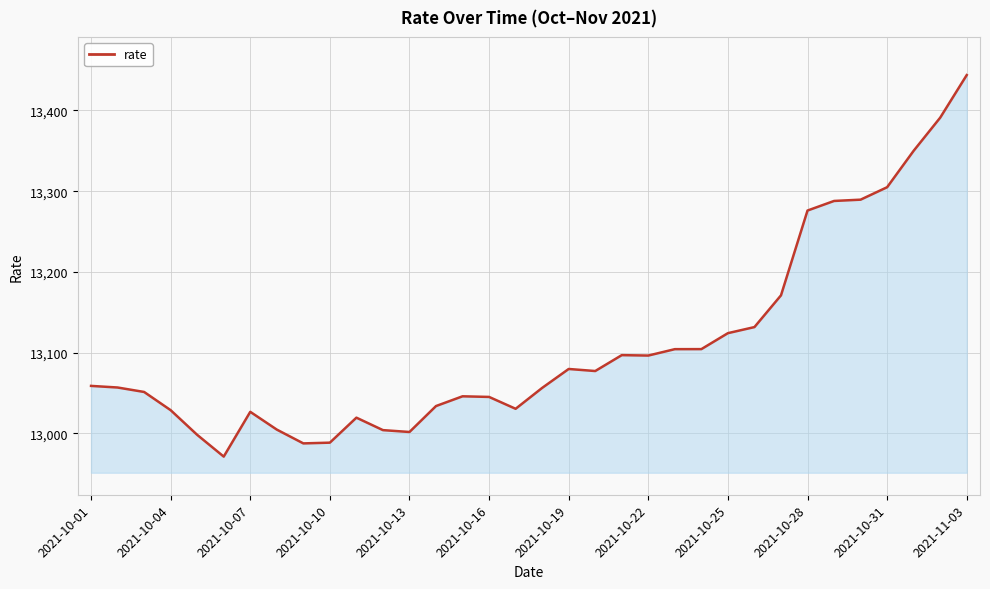

What is the average value?

13110.0